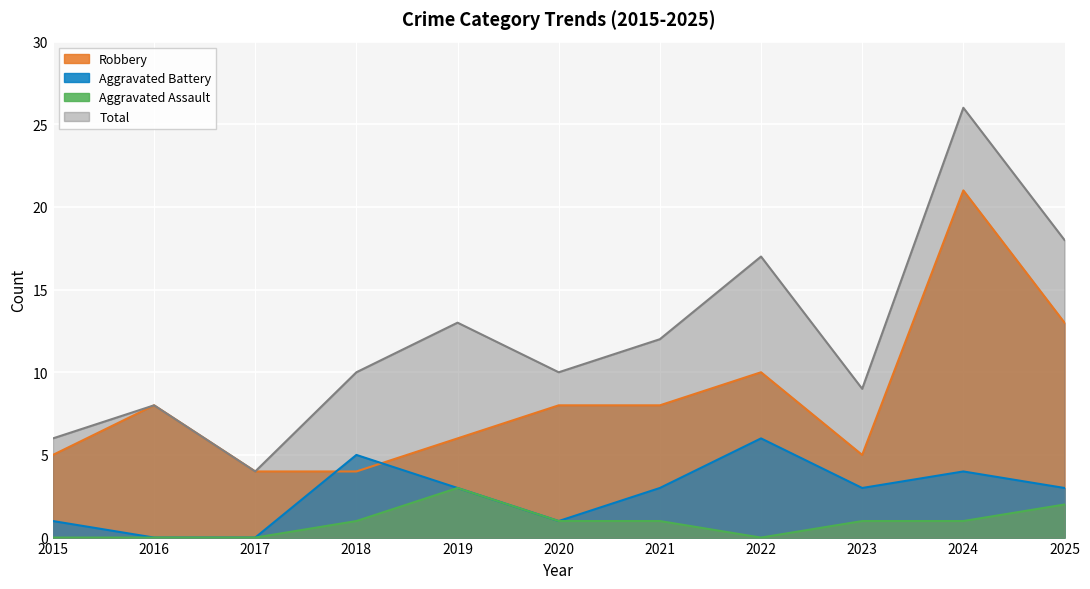

Which has a higher value, 2016 or 2015?

2016